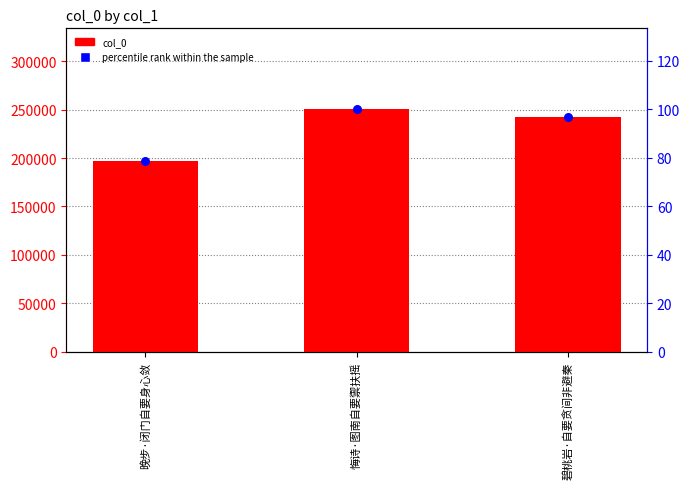

Which series has the largest total across all categories?

col_0